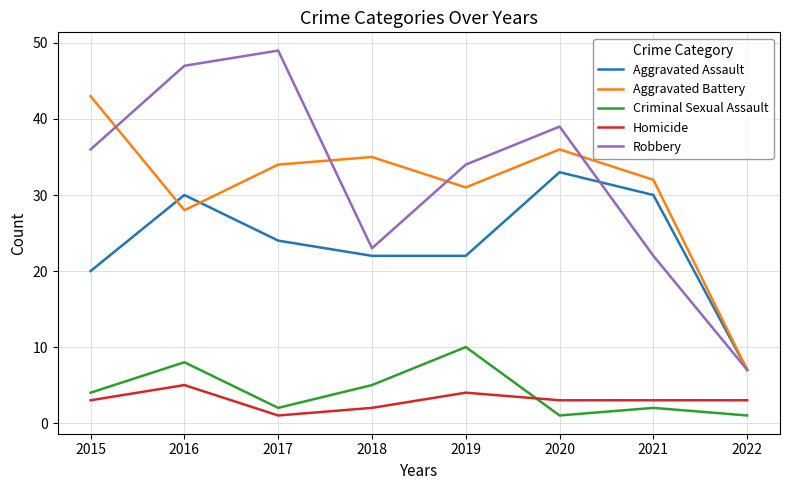

What is the total value across all series at 2018?

87